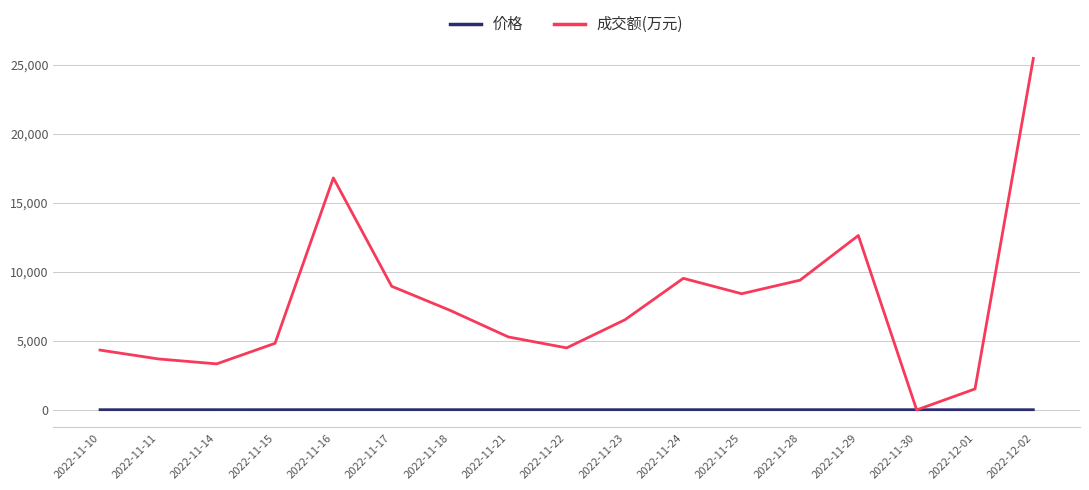

Is it true that 价格 equals 16.9 at 2022-11-11?

True